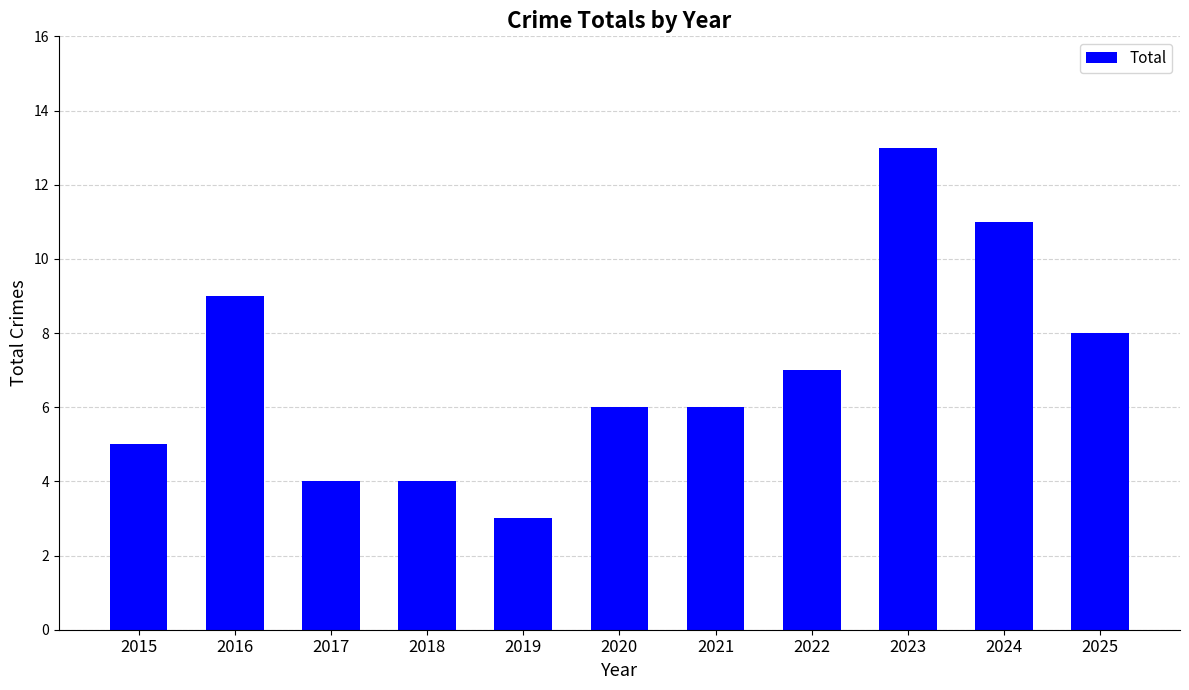

Reading left to right, what are all the values shown in this chart?

2015=5	2016=9	2017=4	2018=4	2019=3	2020=6	2021=6	2022=7	2023=13	2024=11	2025=8